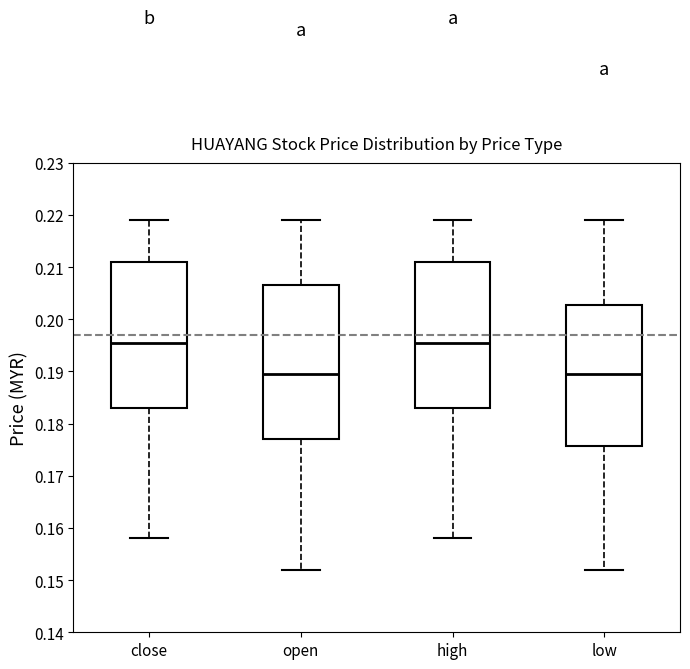

Reading left to right, transcribe this box plot: for each box, give where its median line is, the range the box spans, and where its two whiskers end, as read against the y-axis. The values are not printed on the chart, so give them approximately, as read against the axis.

close: median 0.196, box 0.183 to 0.211, whiskers 0.158 to 0.219
open: median 0.190, box 0.177 to 0.207, whiskers 0.152 to 0.219
high: median 0.196, box 0.183 to 0.211, whiskers 0.158 to 0.219
low: median 0.190, box 0.176 to 0.203, whiskers 0.152 to 0.219